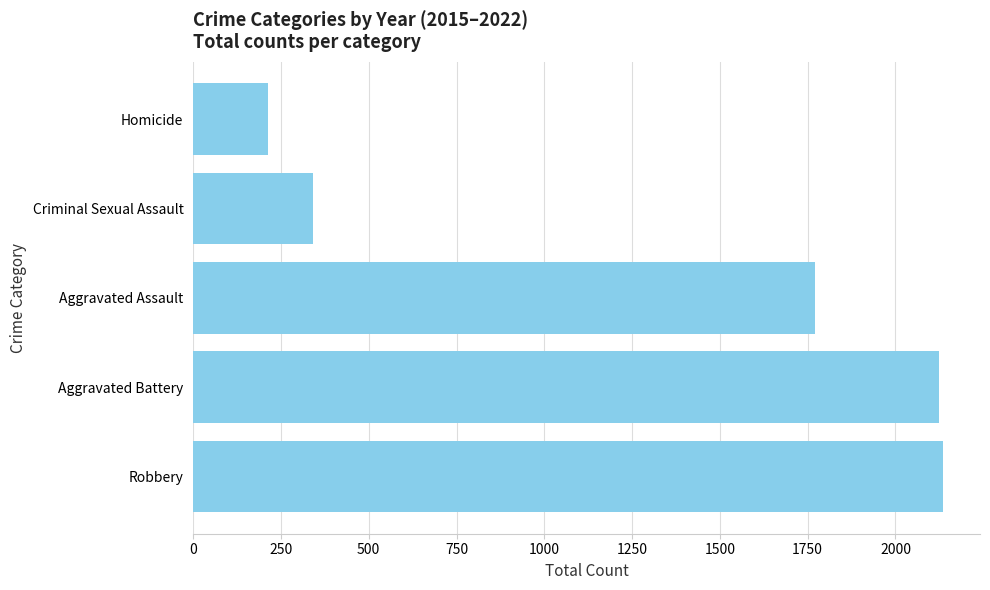

Reading top to bottom, extract all data points from this chart.

212	342	1770	2124	2134